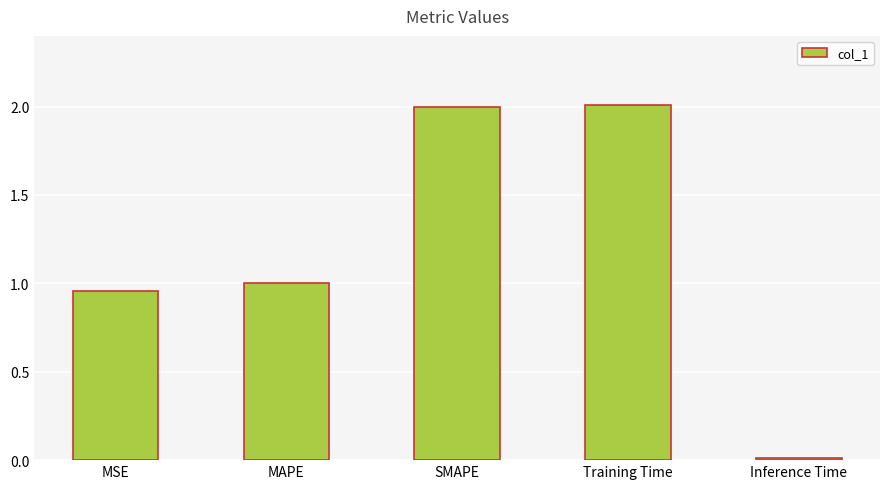

What is the difference between the maximum and minimum values?

2.0